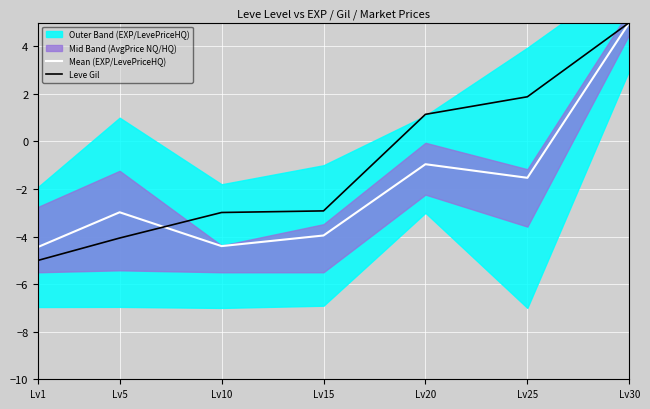

How many lines are shown in the chart?

2